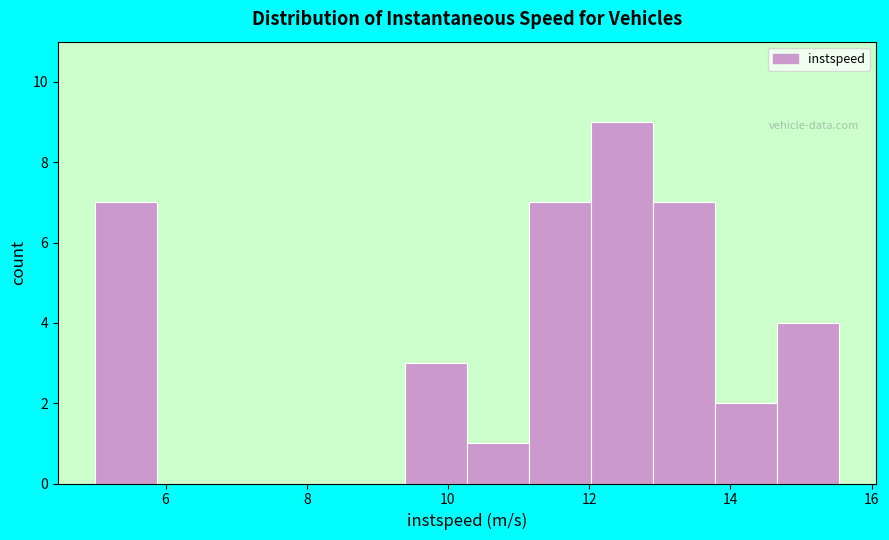

Over which range of the x-axis is the bar tallest?

12.0 to 13.0